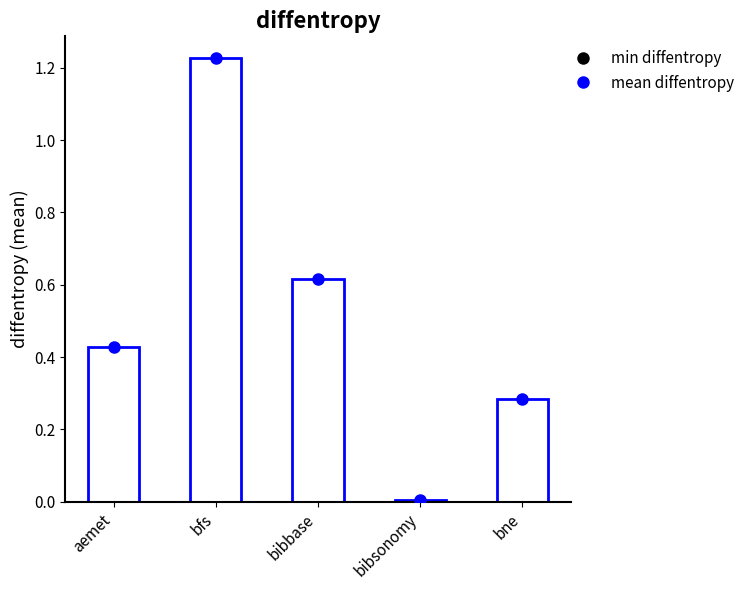

The chart shows a value of 2.2 at bfs. True or false?

False